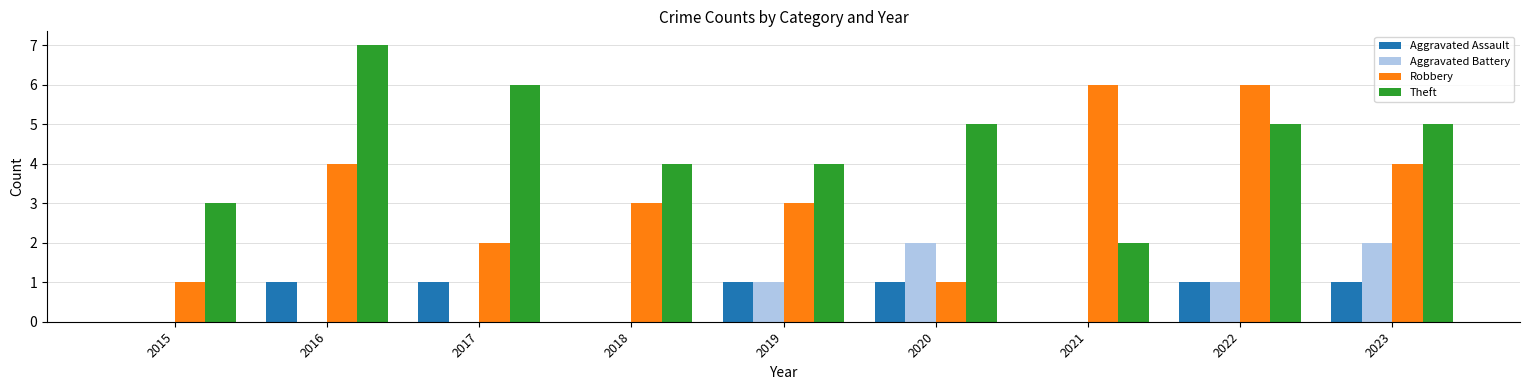

Reading right to left, transcribe all the data shown in this chart.

Aggravated Assault: 2023=1	2022=1	2021=0	2020=1	2019=1	2018=0	2017=1	2016=1	2015=0
Aggravated Battery: 2023=2	2022=1	2021=0	2020=2	2019=1	2018=0	2017=0	2016=0	2015=0
Robbery: 2023=4	2022=6	2021=6	2020=1	2019=3	2018=3	2017=2	2016=4	2015=1
Theft: 2023=5	2022=5	2021=2	2020=5	2019=4	2018=4	2017=6	2016=7	2015=3